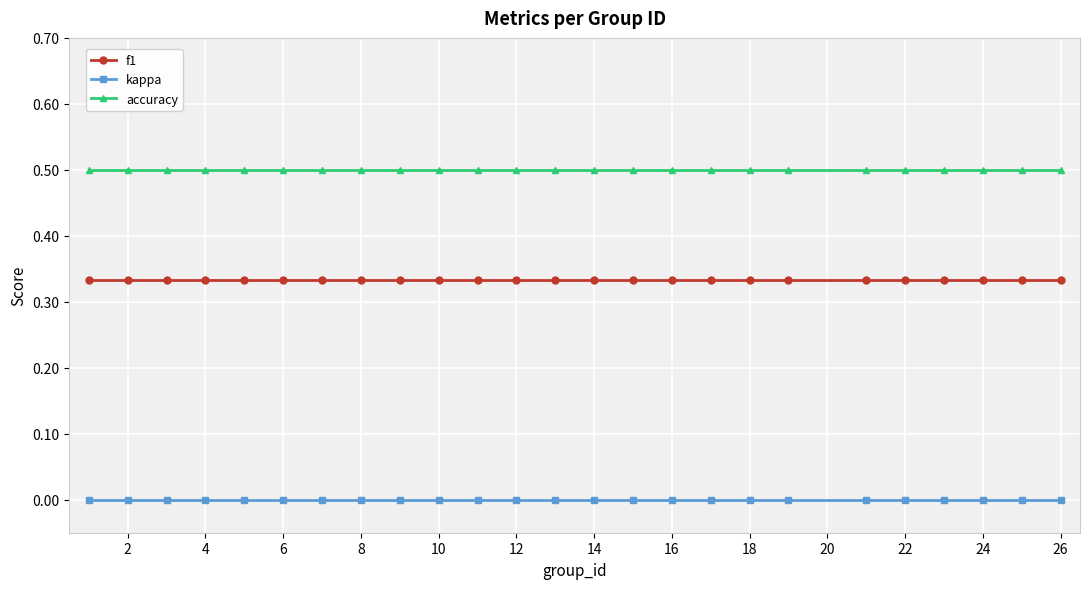

What is the maximum value shown in the chart?

0.5